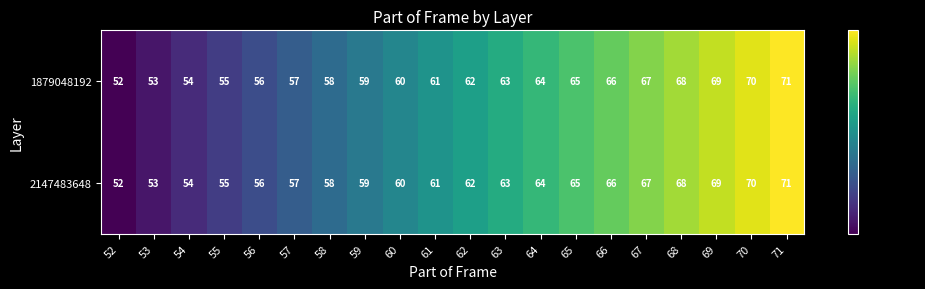

What is the total value across all series at 60?

120